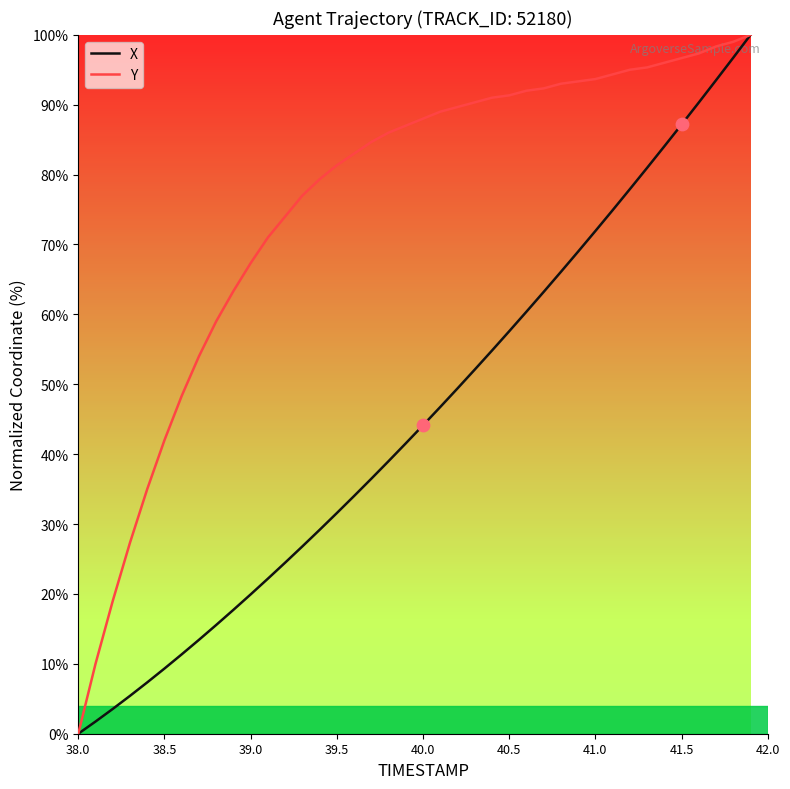

Rank the series by their average value, from highest to lowest.

Y, X